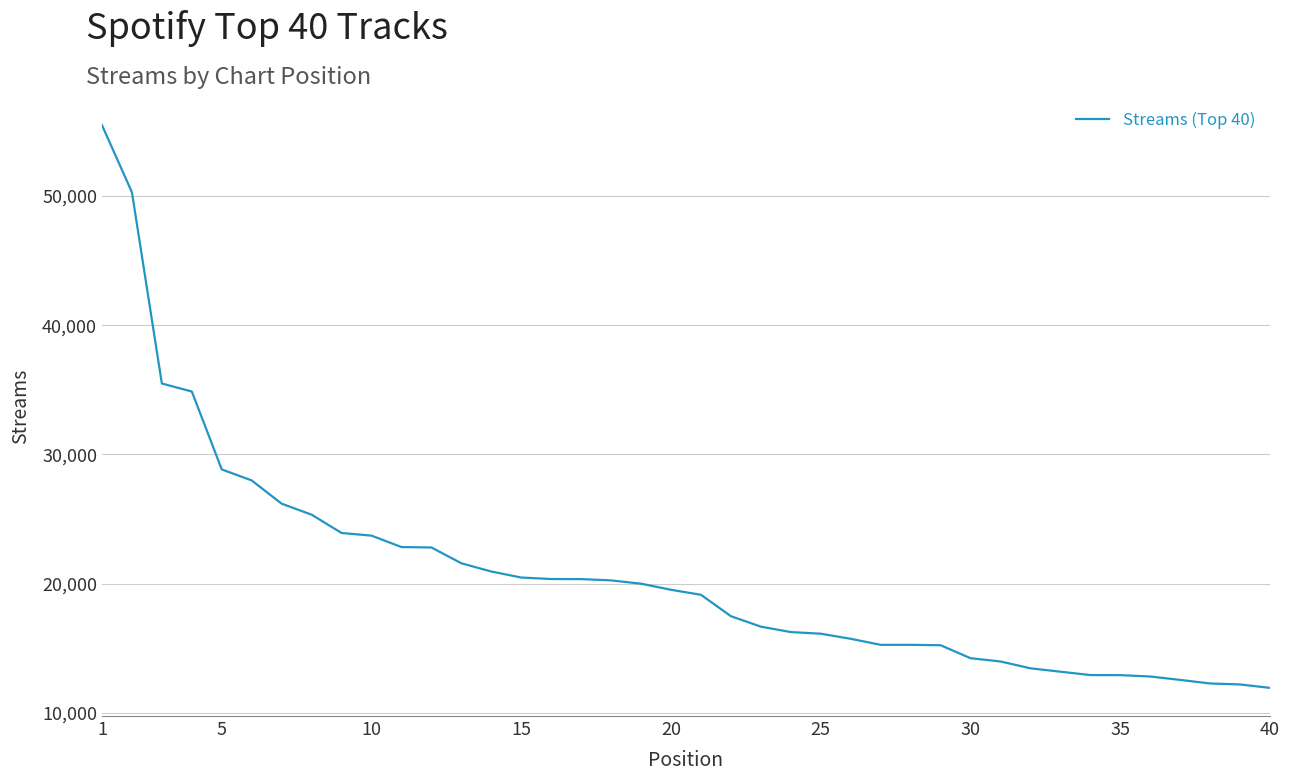

Does the chart have visible grid lines?

Yes